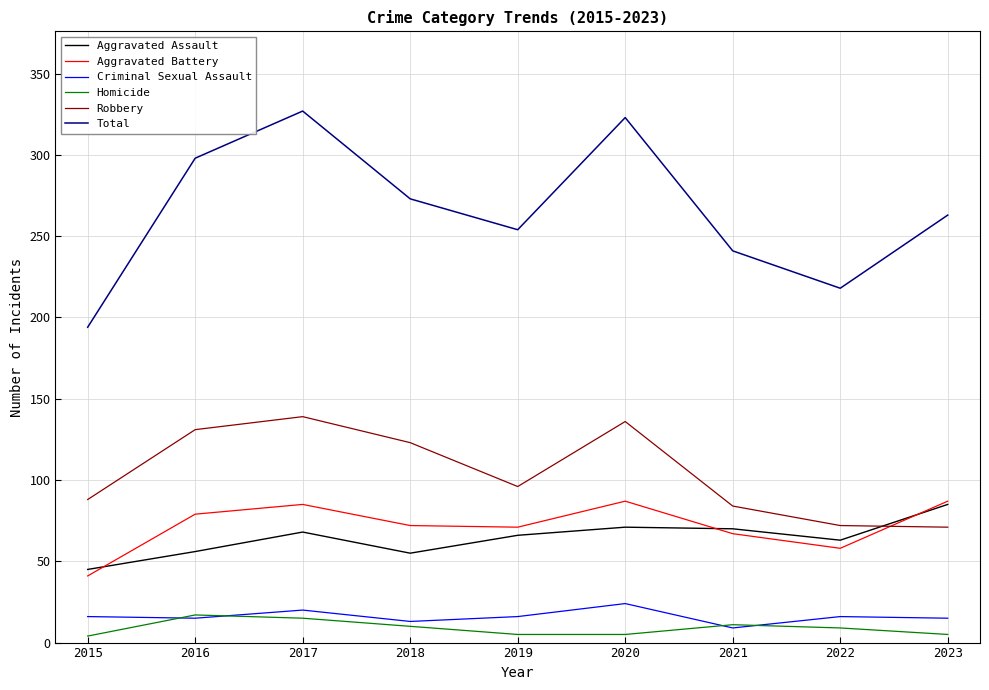

True or false: Total and Aggravated Assault cross at least once.

False